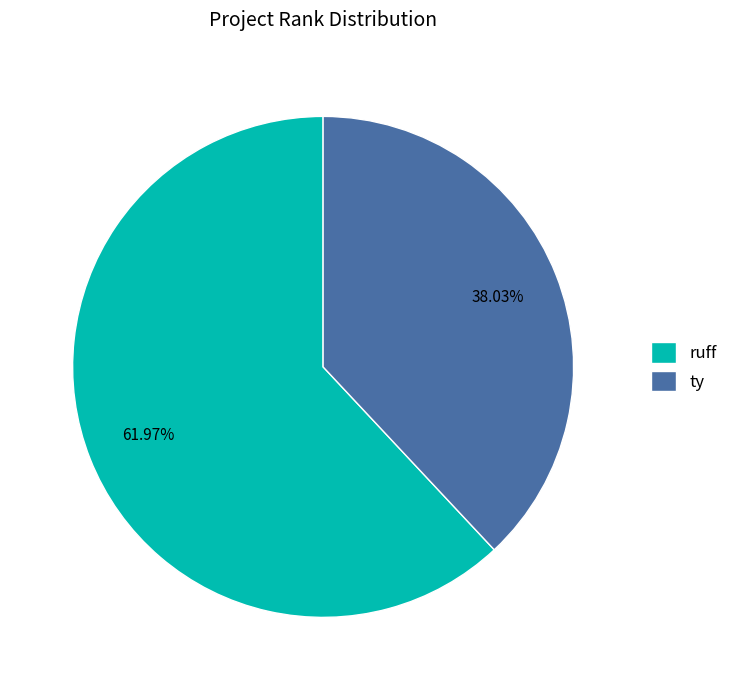

To the nearest percent, what is the difference between the largest and smallest slice percentages?

24%